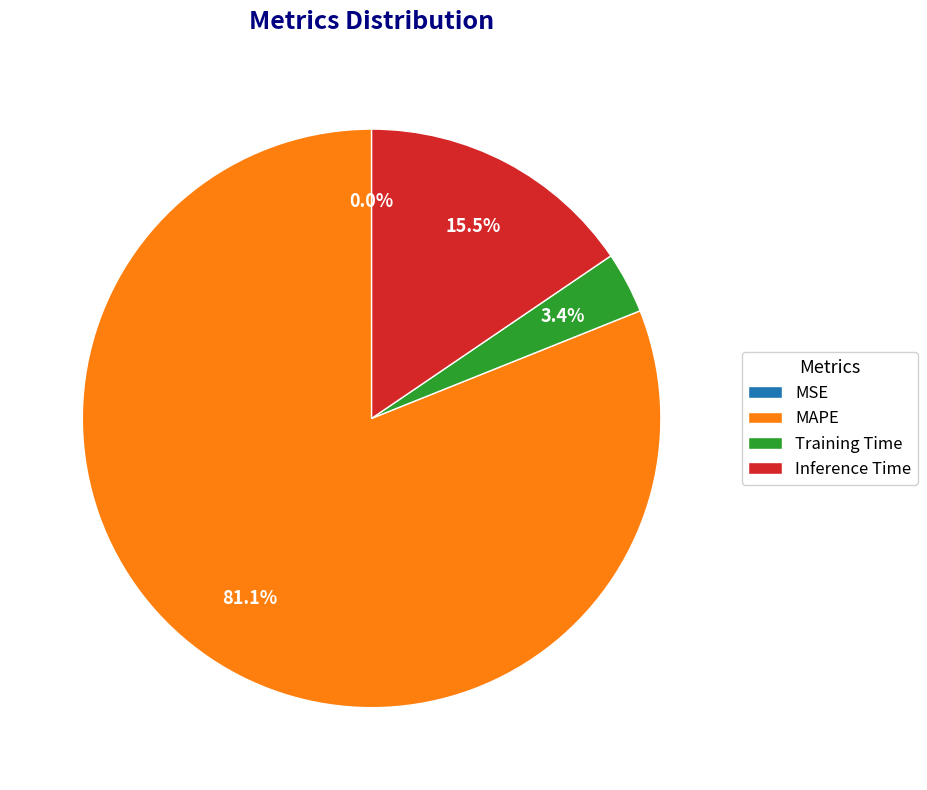

To the nearest percent, what percentage of the pie is Training Time?

3%